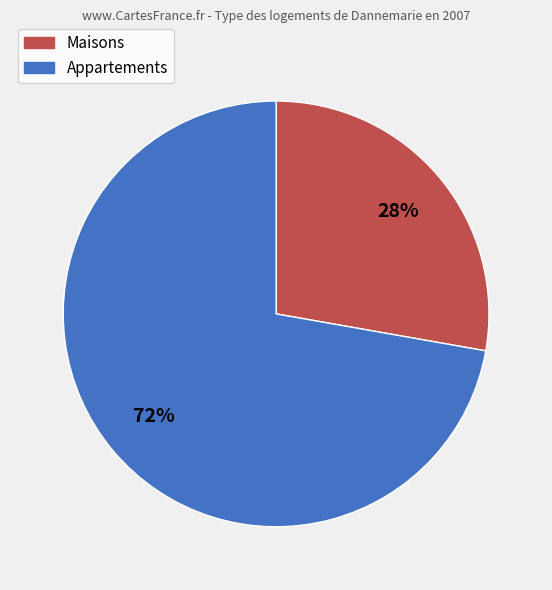

Which category has the biggest portion of the pie?

Appartements